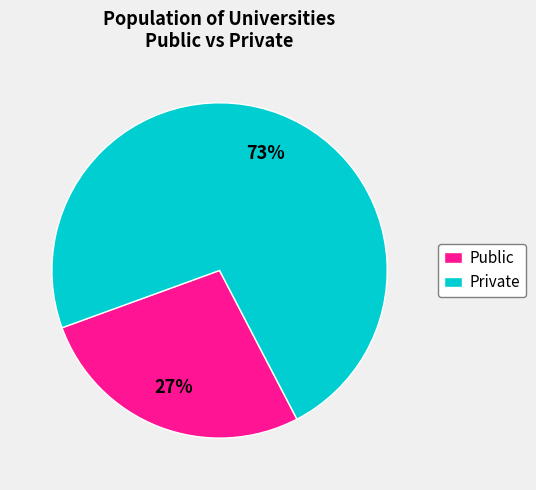

Between Public and Private, which is larger?

Private